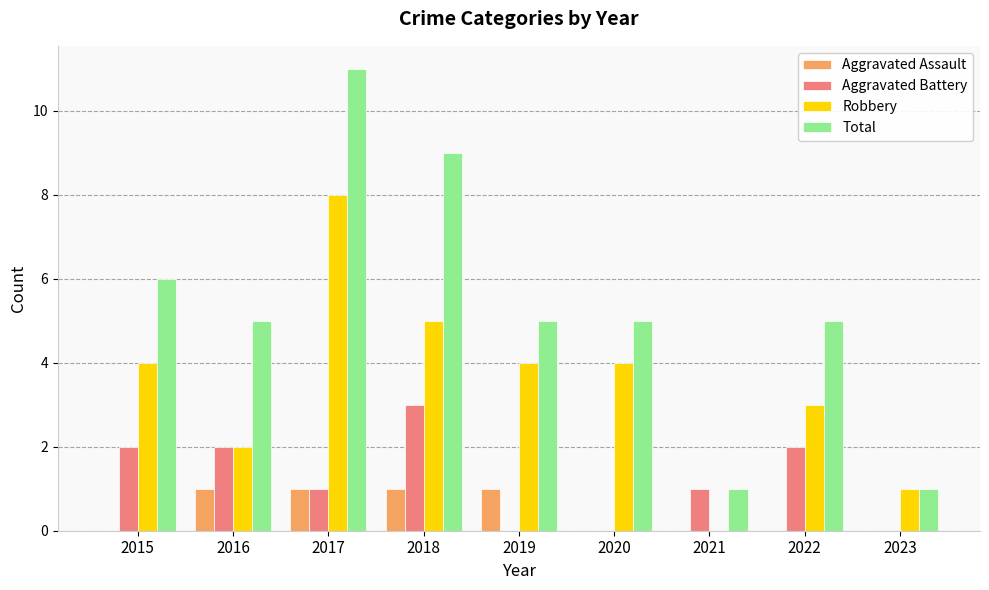

At which category is the sum across all series the highest?

2017